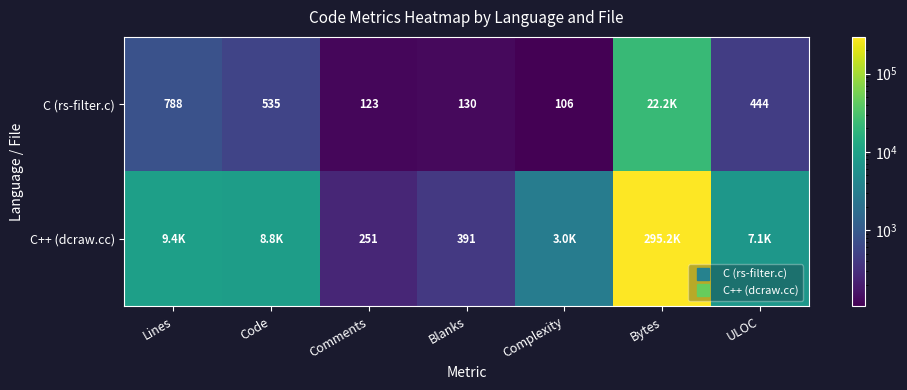

What is the difference between the C++ (dcraw.cc) values at Lines and Blanks?

9007